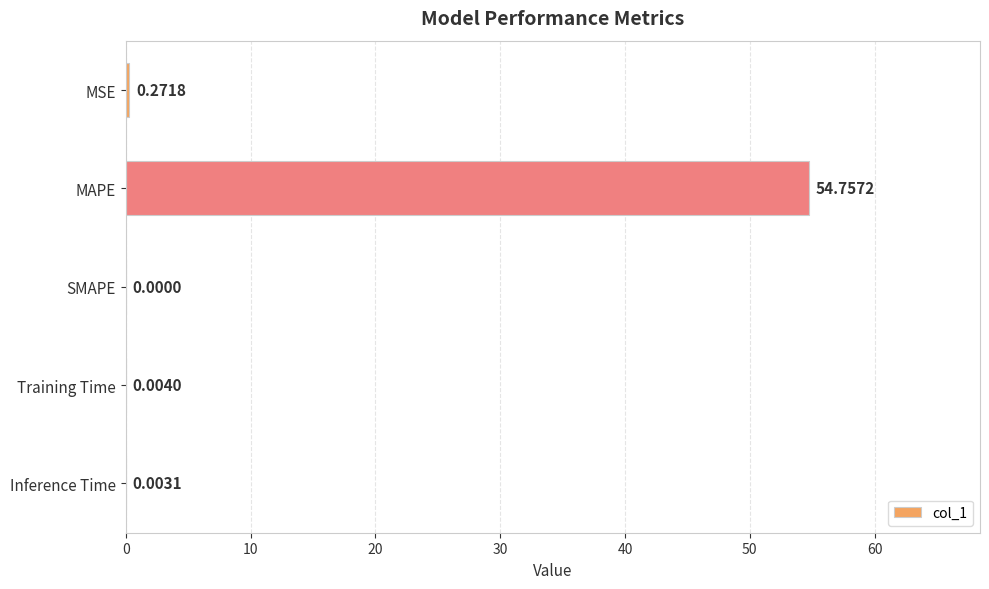

What is the sum of all values?

55.0